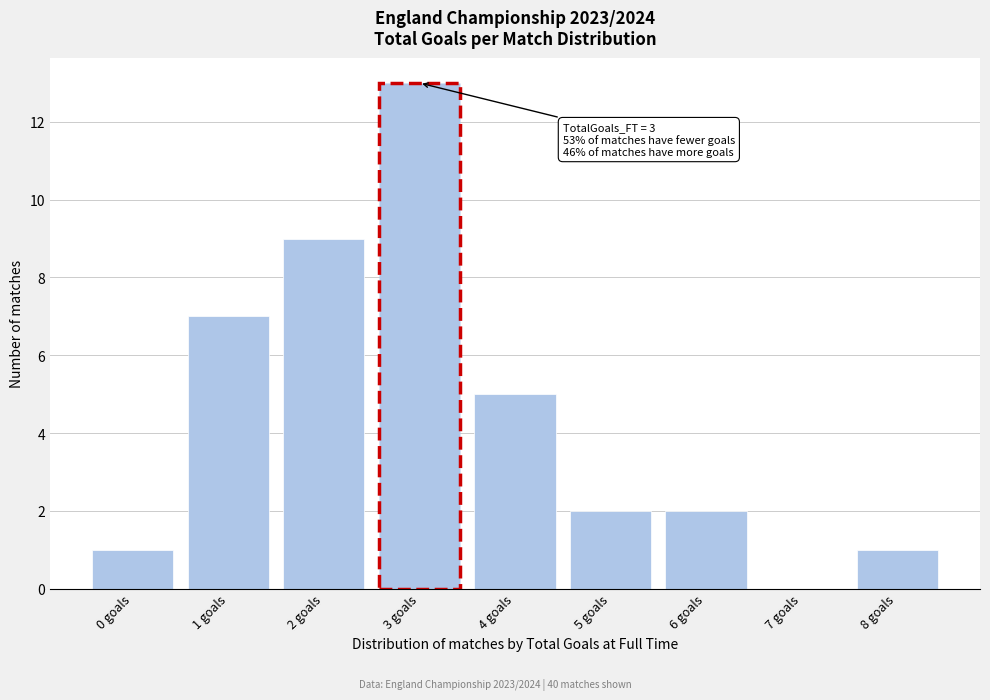

Reading left to right, list all the values displayed in this chart.

0 goals=1	1 goals=7	2 goals=9	3 goals=13	4 goals=5	5 goals=2	6 goals=2	7 goals=0	8 goals=1